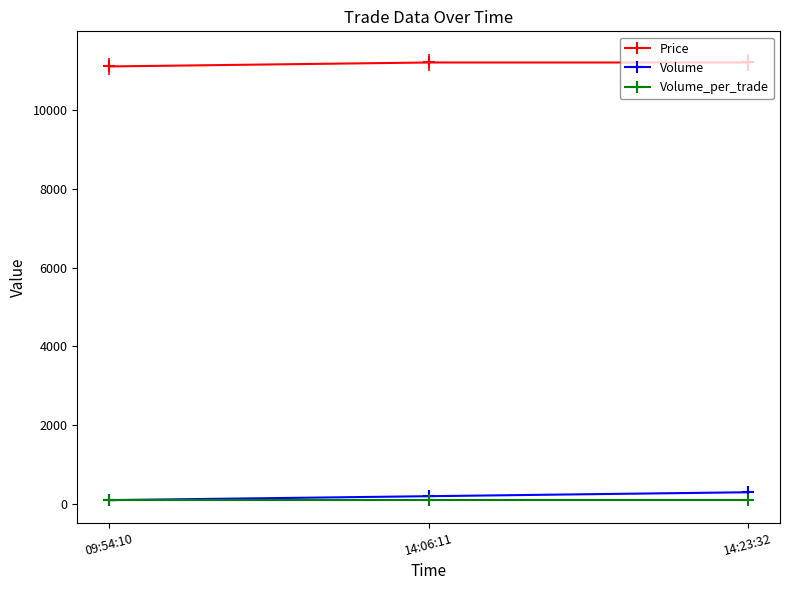

Which series has the largest total across all categories?

Price